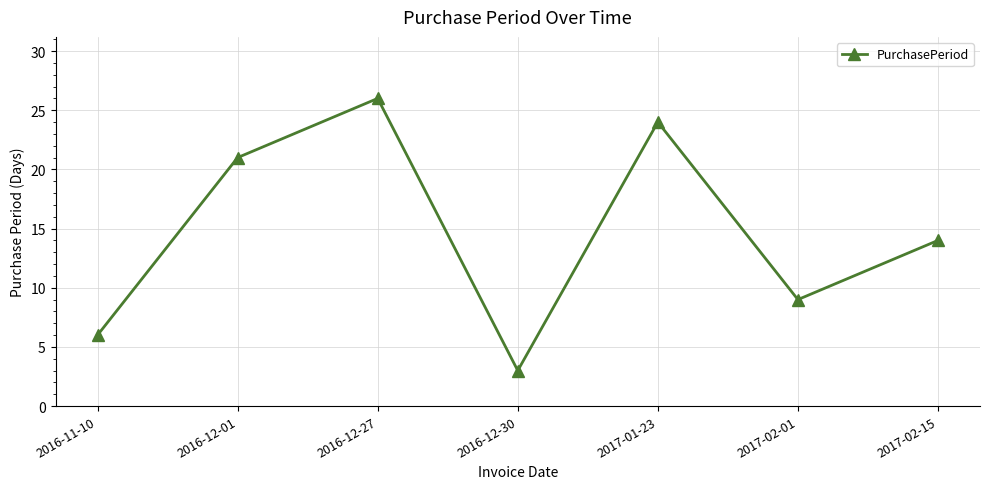

How many data points are less than 14?

3